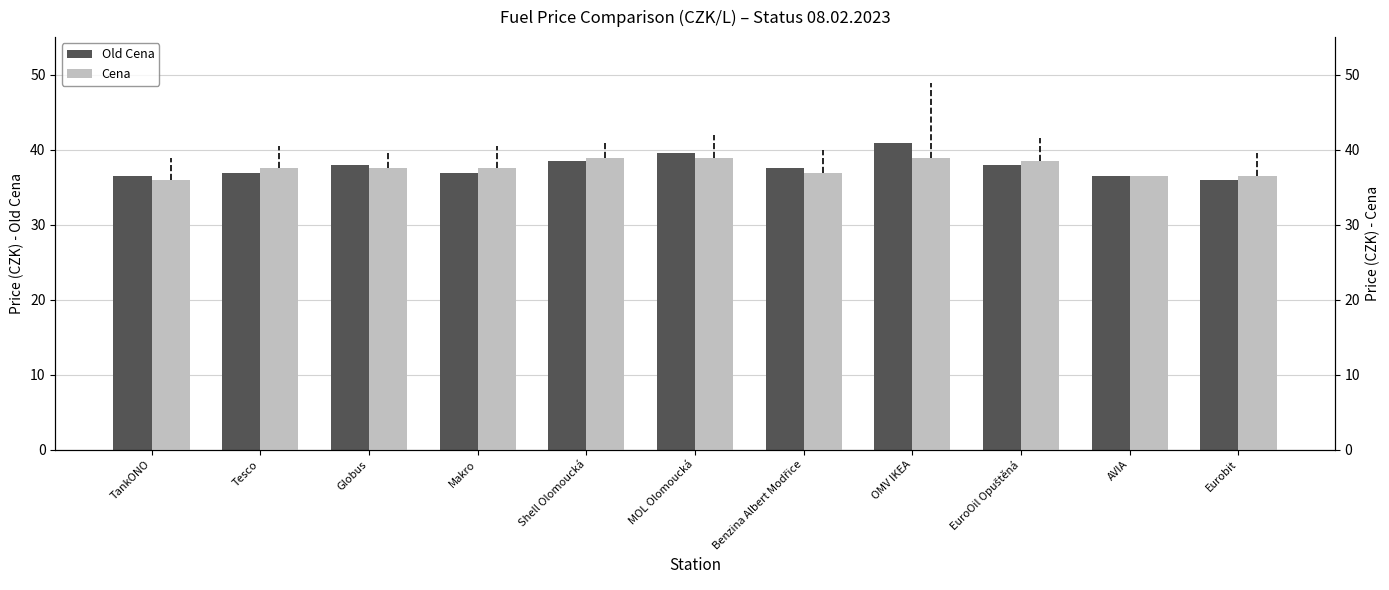

Reading left to right, extract all data points from this chart.

Old Cena: TankONO=36.5	Tesco=36.9	Globus=37.9	Makro=36.9	Shell Olomoucká=38.5	MOL Olomoucká=39.5	Benzina Albert Modřice=37.5	OMV IKEA=40.9	EuroOil Opuštěná=37.9	AVIA=36.5	Eurobit=35.9
Cena: TankONO=35.9	Tesco=37.5	Globus=37.5	Makro=37.5	Shell Olomoucká=38.9	MOL Olomoucká=38.9	Benzina Albert Modřice=36.9	OMV IKEA=38.9	EuroOil Opuštěná=38.5	AVIA=36.5	Eurobit=36.5